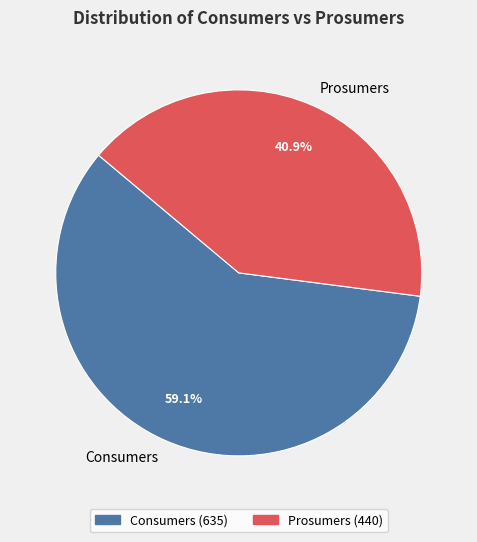

Combined, what portion of the pie is Prosumers and Consumers?

100.0%